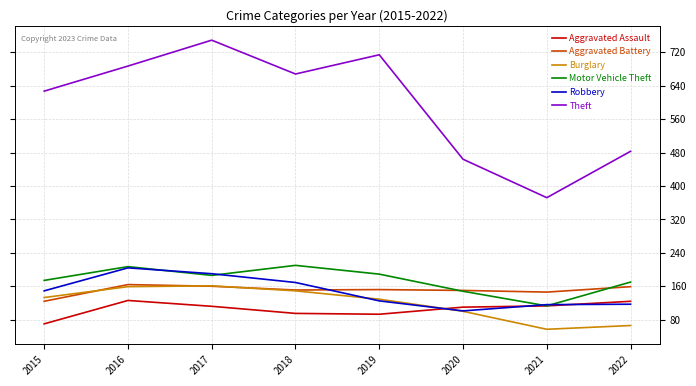

What is the spread (max minus min) of values at 2022?

417